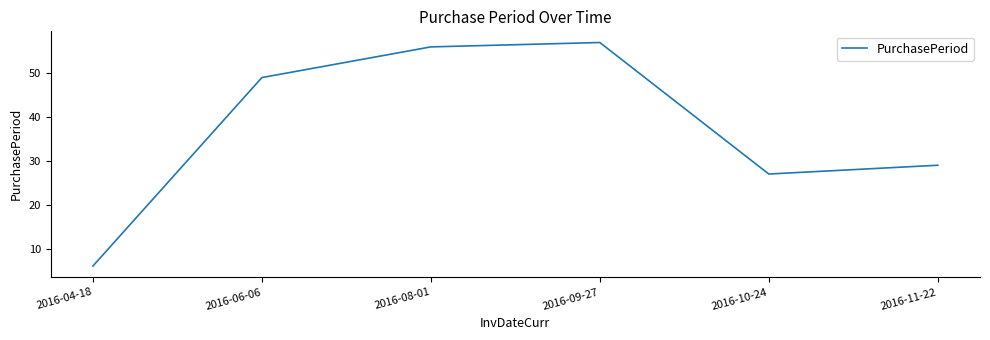

Reading left to right, list all the values displayed in this chart.

2016-04-18=6	2016-06-06=49	2016-08-01=56	2016-09-27=57	2016-10-24=27	2016-11-22=29